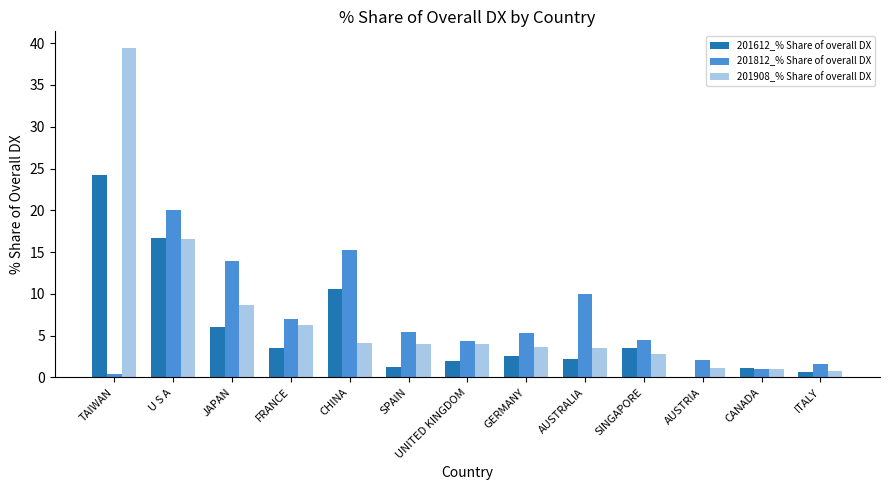

What is the total value across all series at UNITED KINGDOM?

10.3